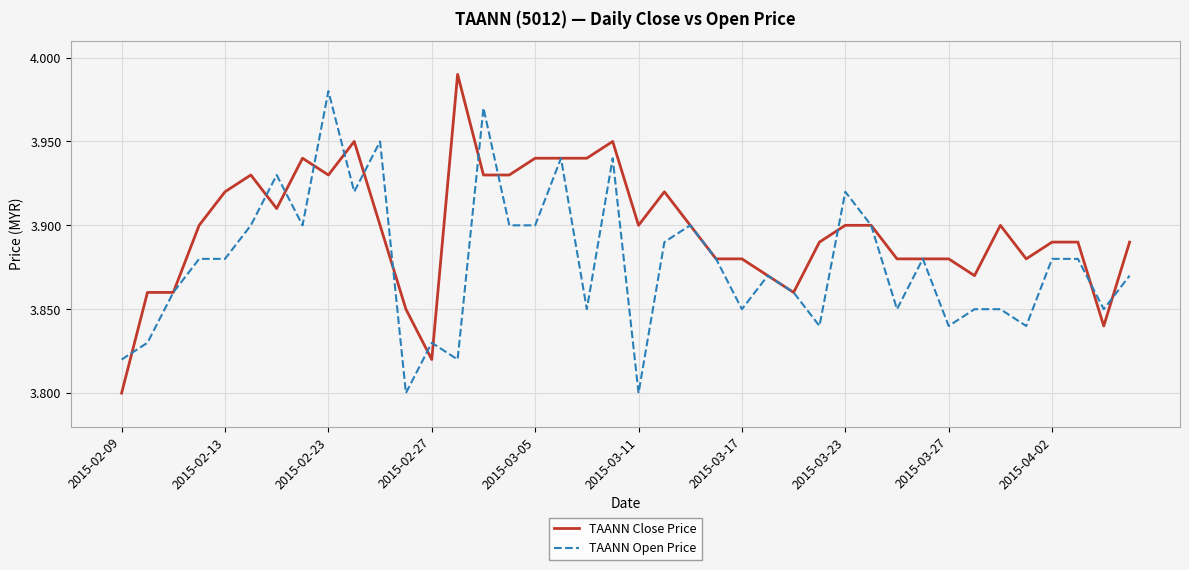

List the series in order of their peak value, highest first.

TAANN Close Price, TAANN Open Price